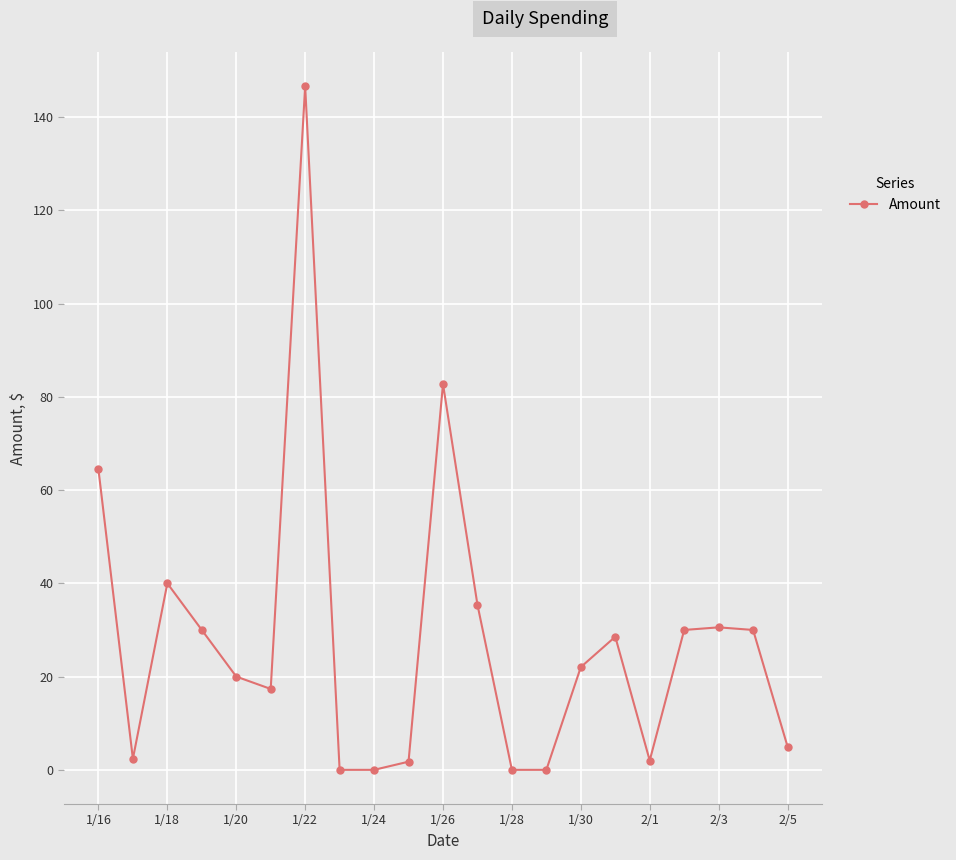

What is the maximum value shown in the chart?

146.6